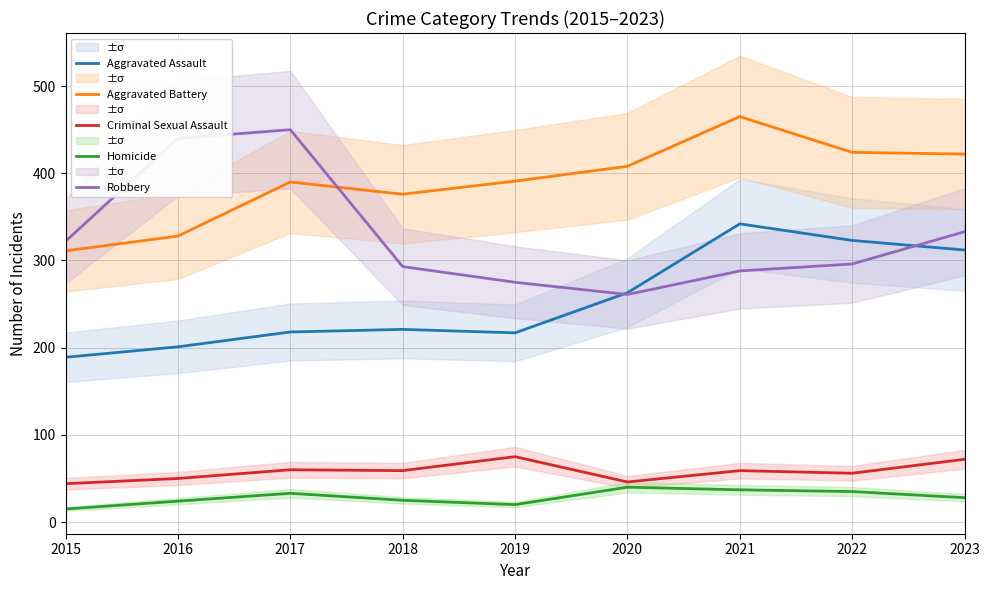

At which label does Homicide reach its minimum?

2015